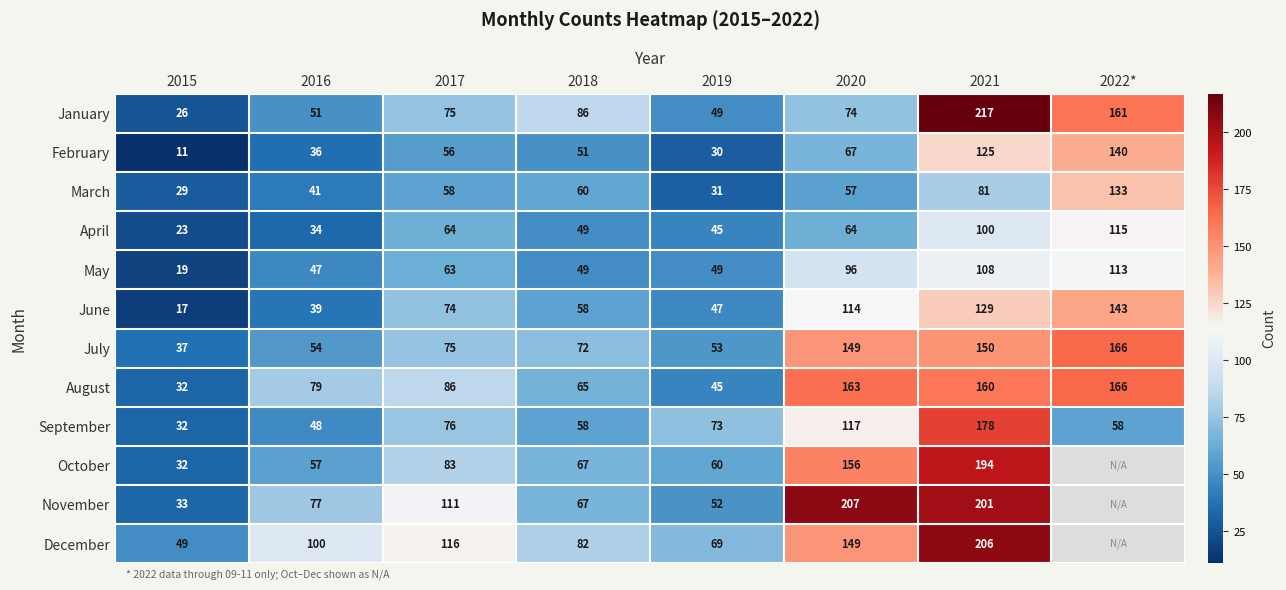

At which label is September closest to 105?

2020